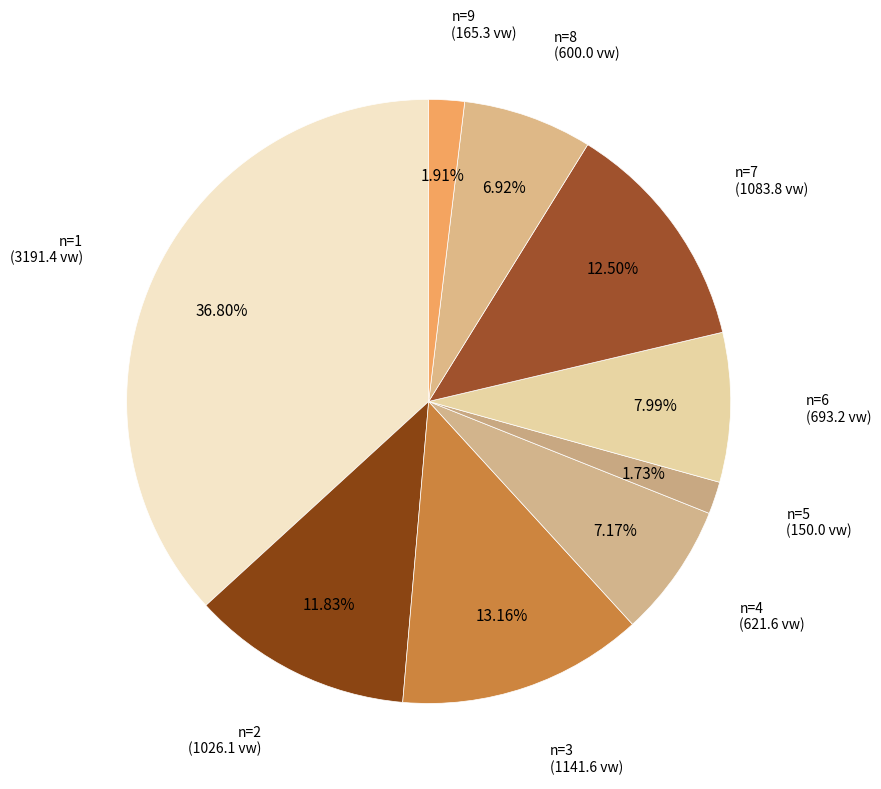

What percentage is the n=6 slice, to the nearest percent?

8%